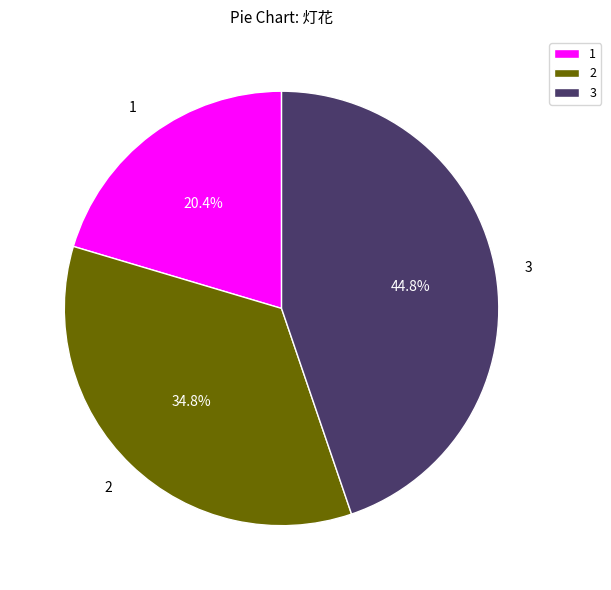

Rank the categories by value from highest to lowest.

3, 2, 1